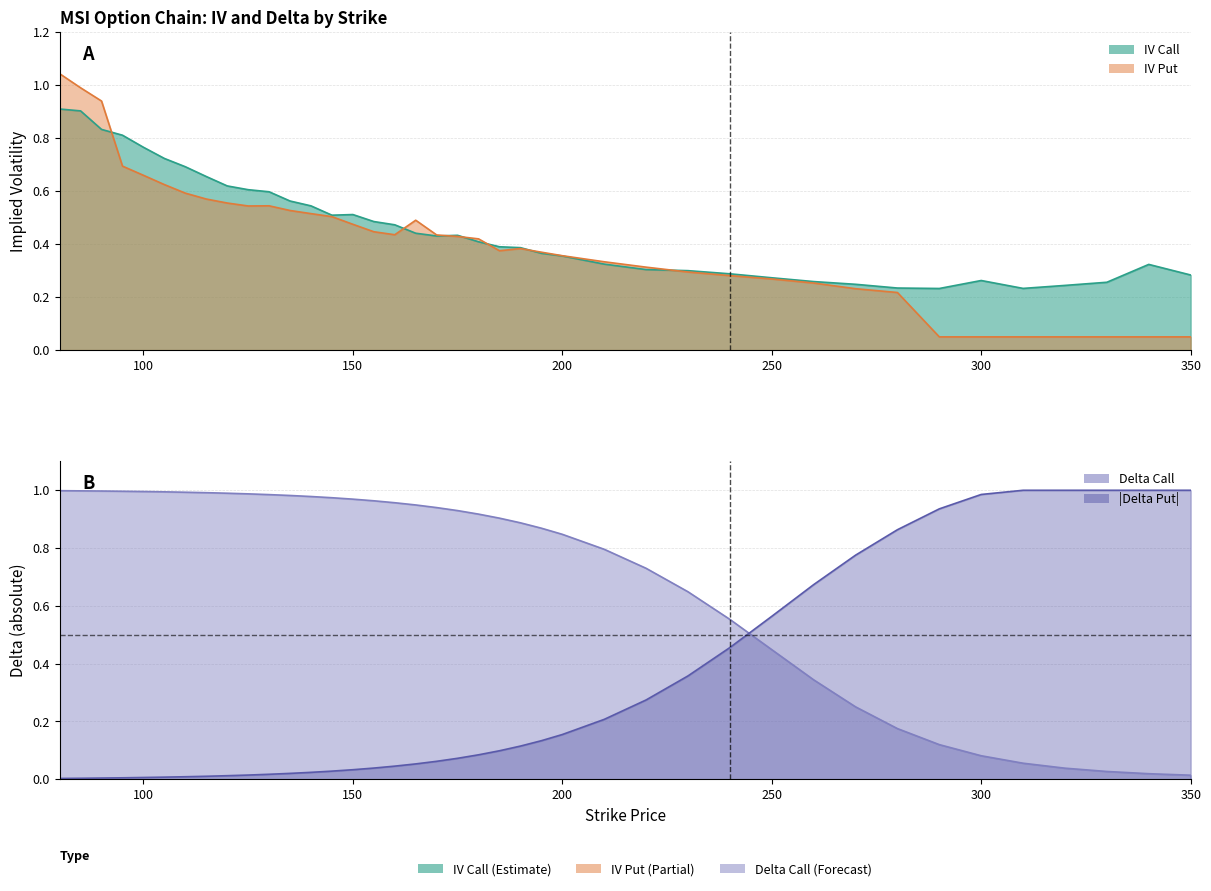

Rank the series at 250 from lowest to highest value.

iv_put, iv_call, delta_call, delta_put